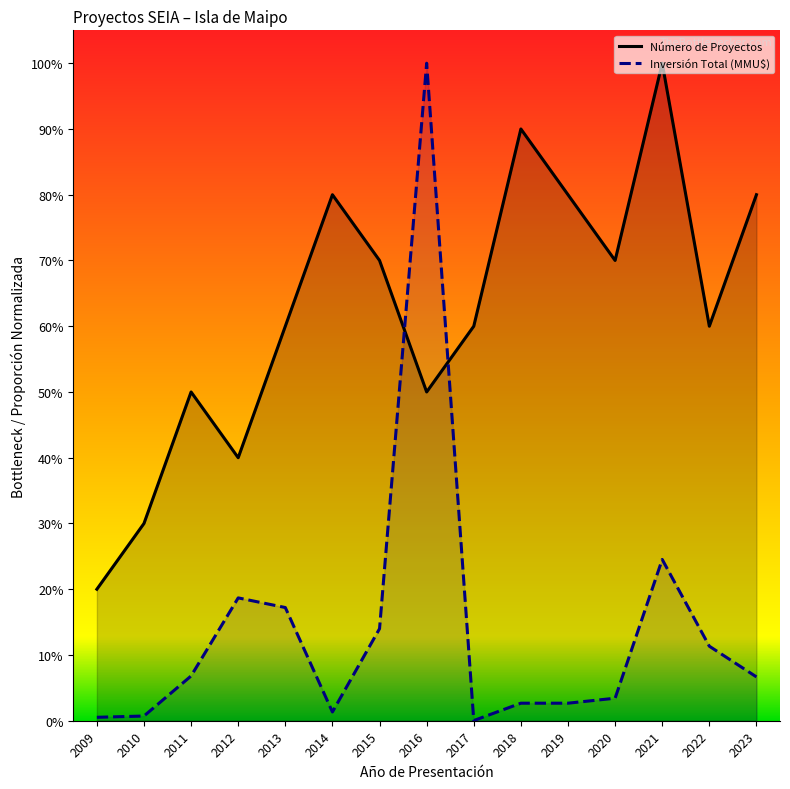

Reading right to left, transcribe all the data shown in this chart.

Número de Proyectos: 0.8	0.6	1.0	0.7	0.8	0.9	0.6	0.5	0.7	0.8	0.6	0.4	0.5	0.3	0.2
Inversión Total (MMU$): 0.1	0.1	0.2	0.0	0.0	0.0	0.0	1.0	0.1	0.0	0.2	0.2	0.1	0.0	0.0